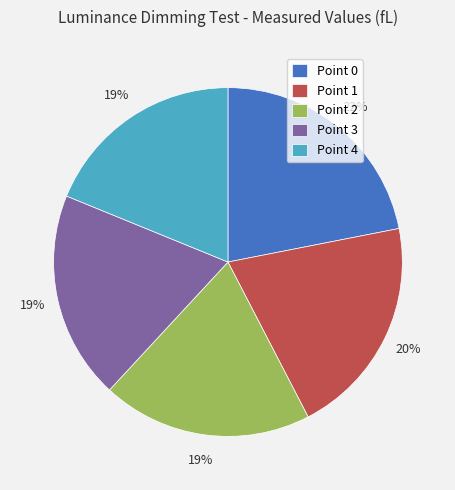

Which has a higher value, Point 4 or Point 0?

Point 0